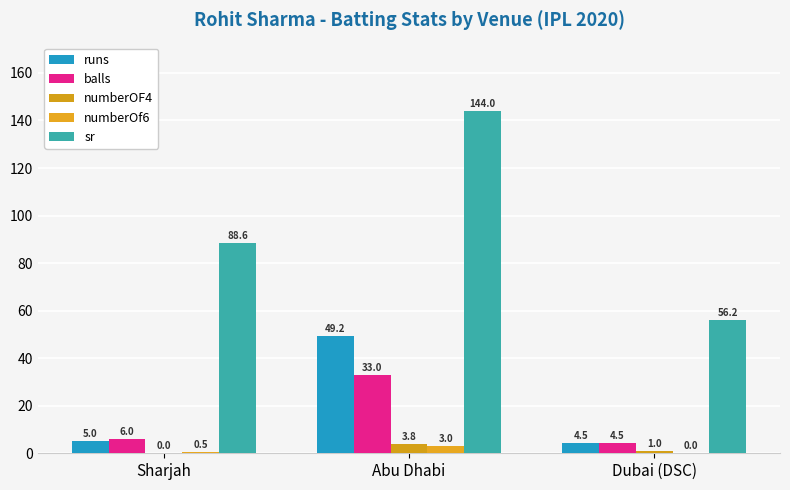

What is the total value across all series at Sharjah?

100.1